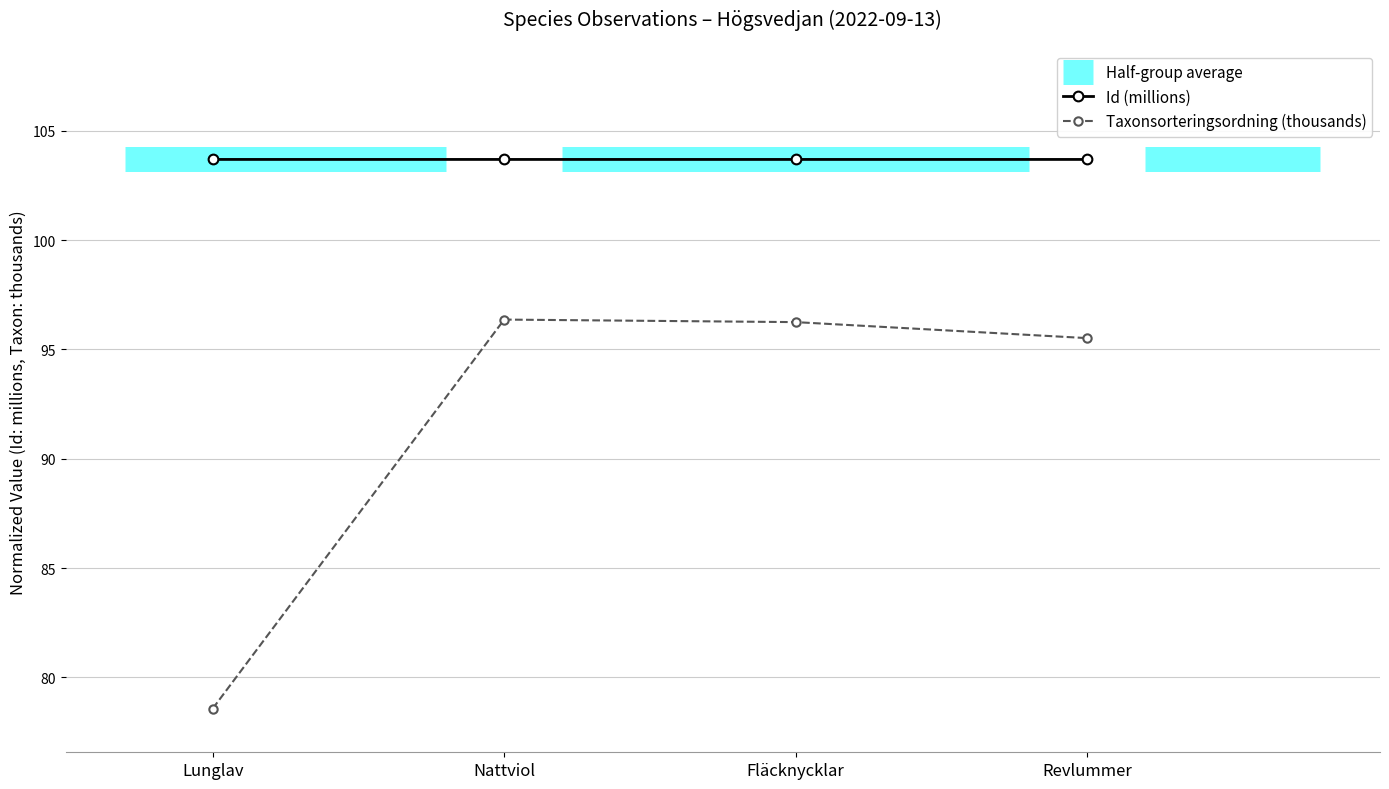

What is the average value of the Id series?

103.7